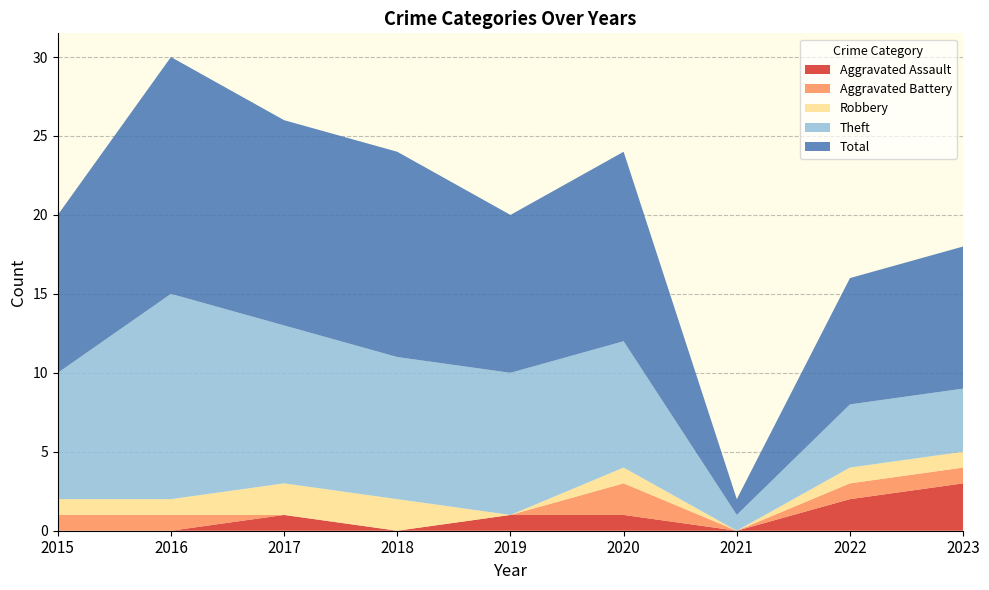

Reading right to left, what are all the values shown in this chart?

Aggravated Assault: 2023=3	2022=2	2021=0	2020=1	2019=1	2018=0	2017=1	2016=0	2015=0
Aggravated Battery: 2023=1	2022=1	2021=0	2020=2	2019=0	2018=0	2017=0	2016=1	2015=1
Robbery: 2023=1	2022=1	2021=0	2020=1	2019=0	2018=2	2017=2	2016=1	2015=1
Theft: 2023=4	2022=4	2021=1	2020=8	2019=9	2018=9	2017=10	2016=13	2015=8
Total: 2023=9	2022=8	2021=1	2020=12	2019=10	2018=13	2017=13	2016=15	2015=10